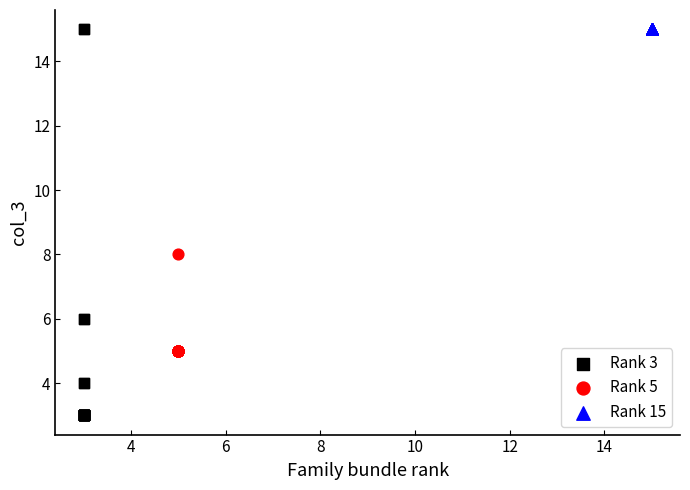

Which series reaches the minimum Y coordinate?

Rank 3